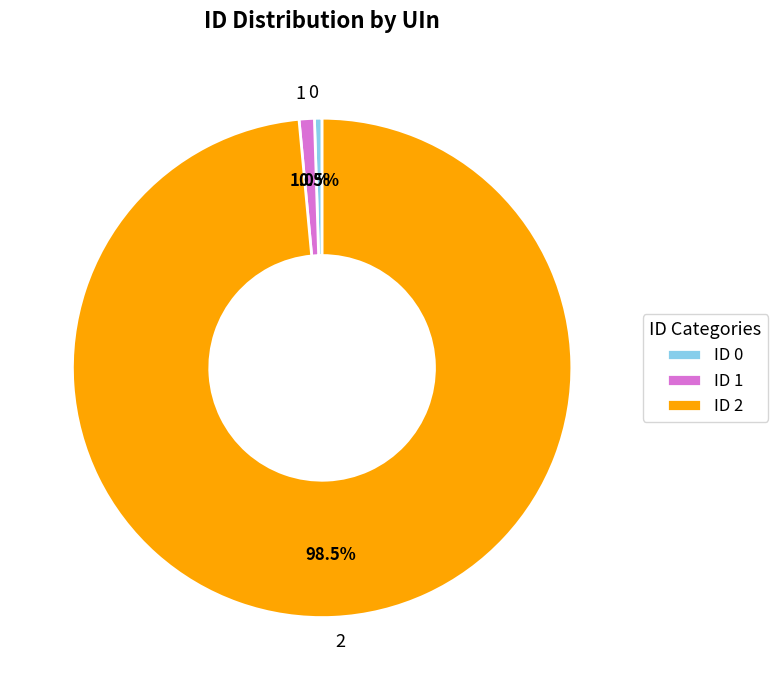

What is the total percentage of 2 and 1?

99.5%